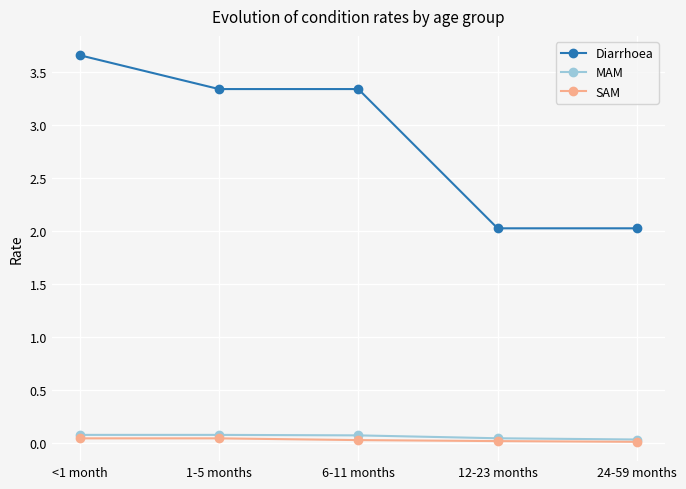

True or false: MAM and Diarrhoea intersect in this chart.

False